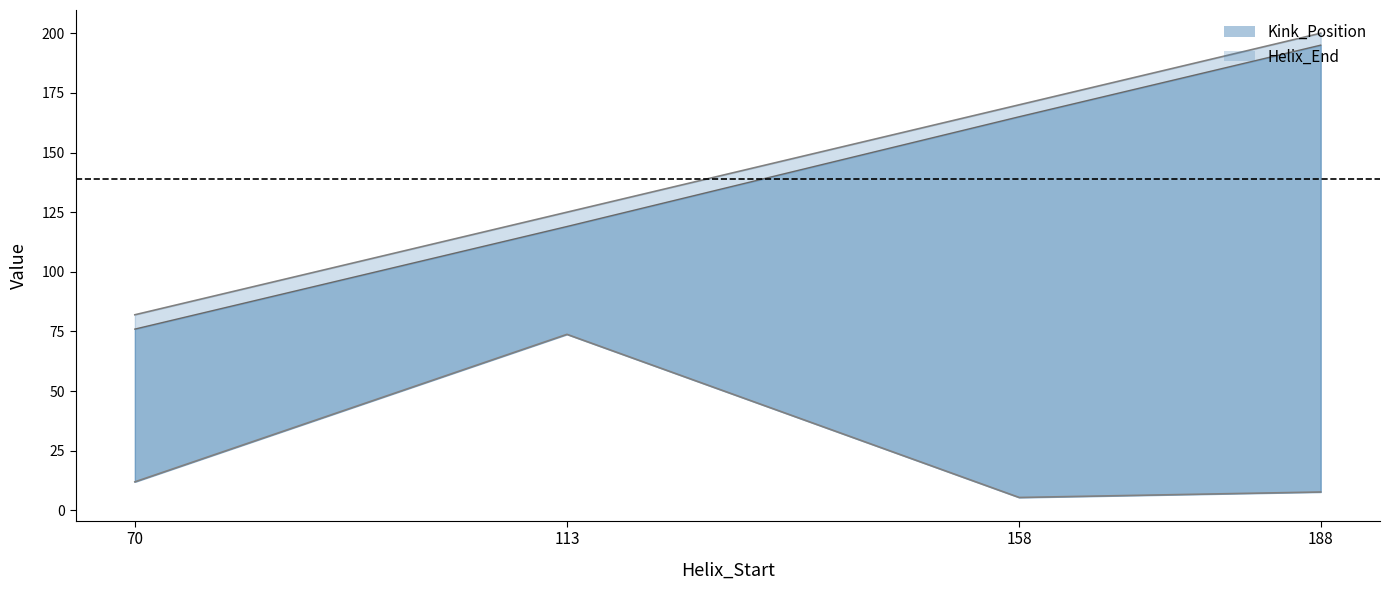

How many data points in Kink_Angle are less than 11?

2